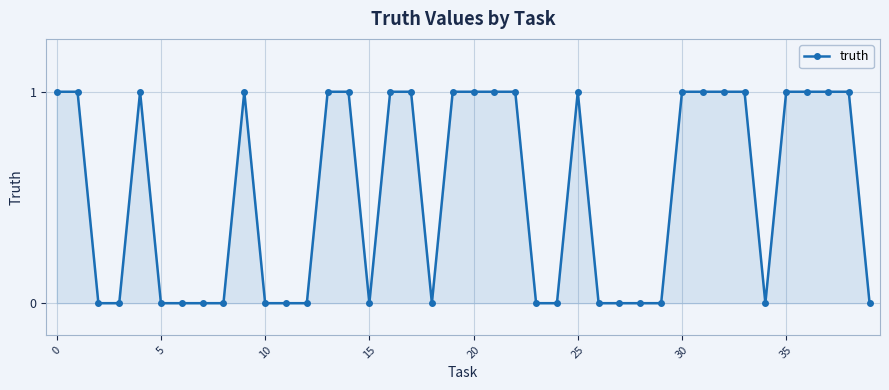

True or false: the data has more than 0 interior local peaks.

True